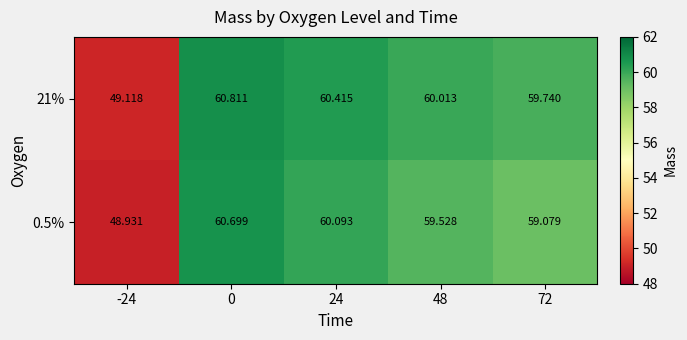

What is the minimum value shown in the chart?

48.9